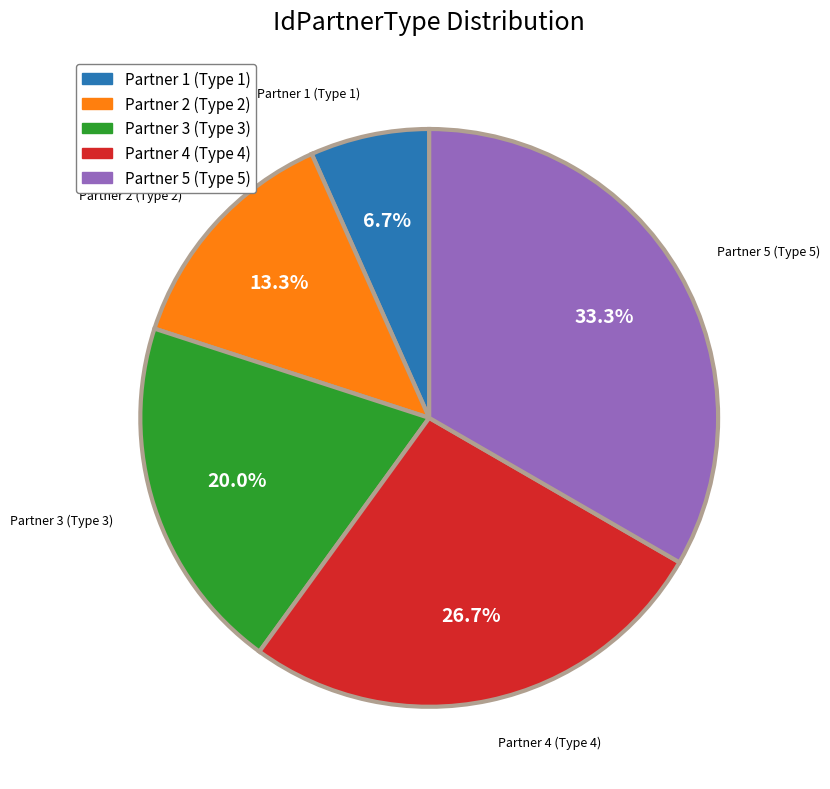

To the nearest percent, what is the difference between the largest and smallest slice percentages?

27%